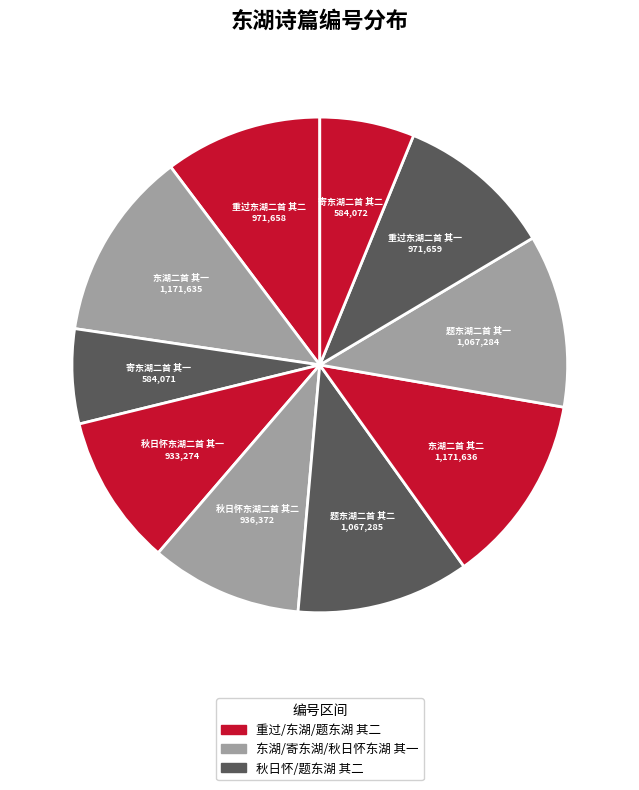

Between 重过东湖二首 其一 and 寄东湖二首 其一, which is larger?

重过东湖二首 其一